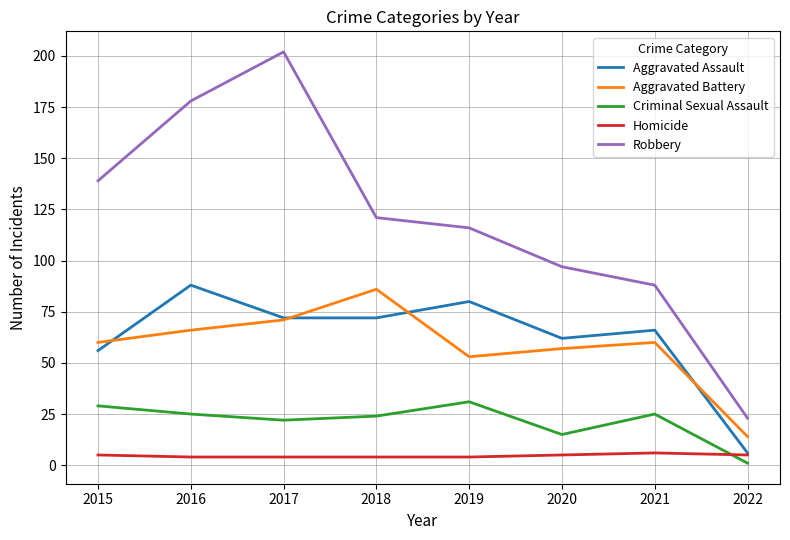

What is the sum of the Robbery values at 2018 and 2015?

260